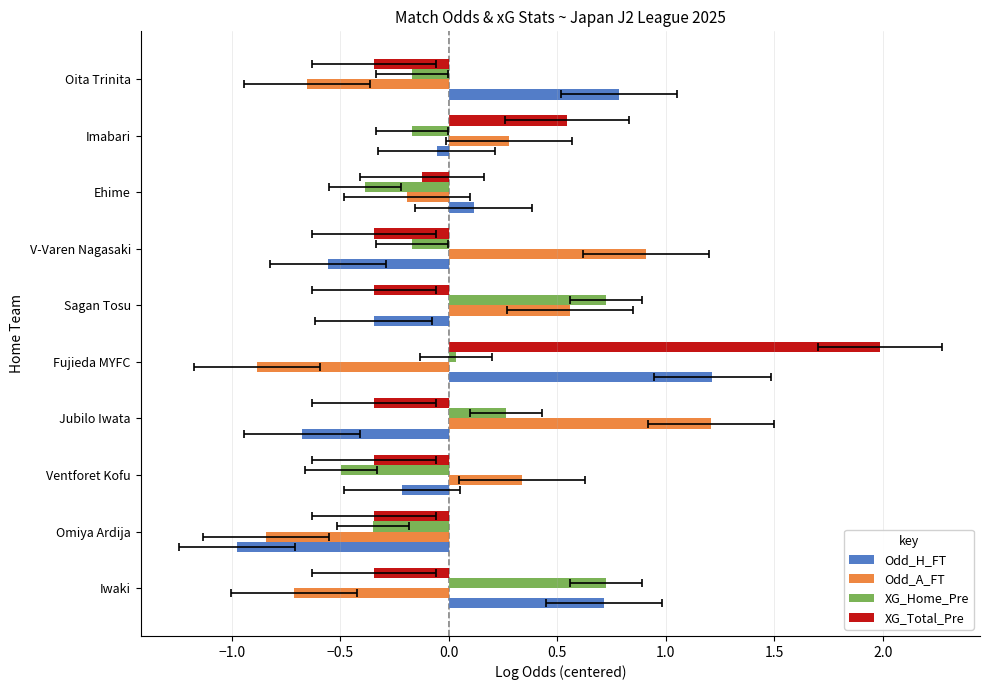

Count the number of categories in the chart.

10